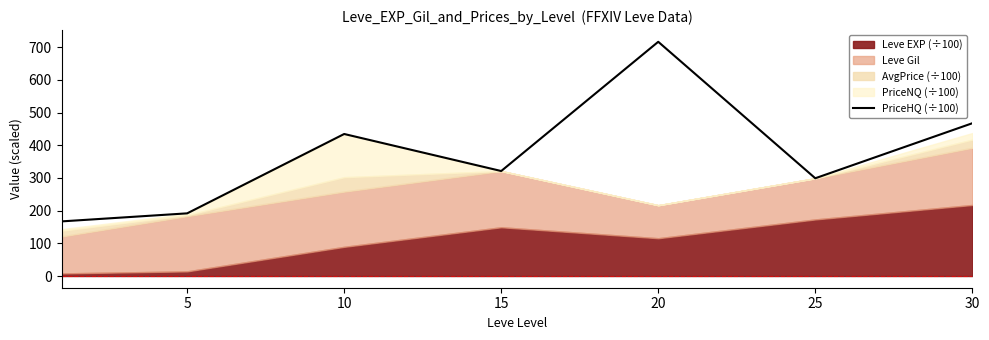

The value of PriceHQ (÷100) at 20 is 716.6. True or false?

True